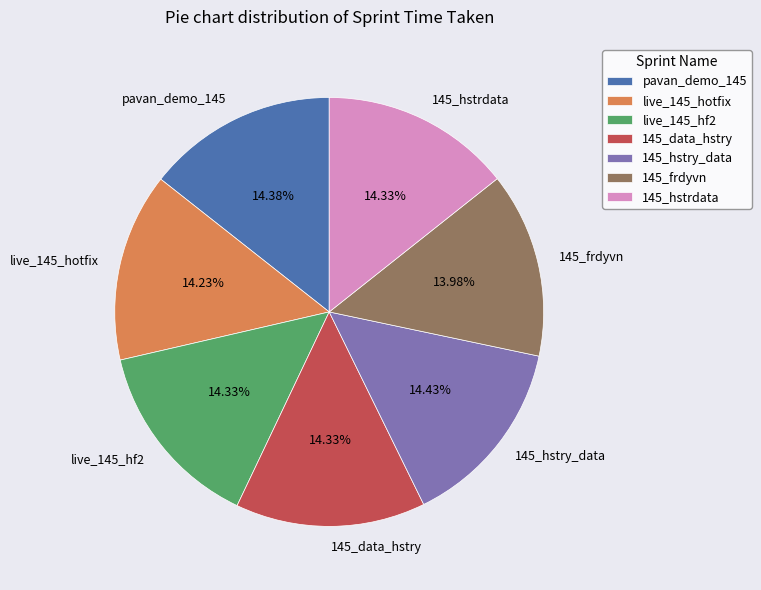

Combined, what portion of the pie is pavan_demo_145 and live_145_hotfix?

28.6%